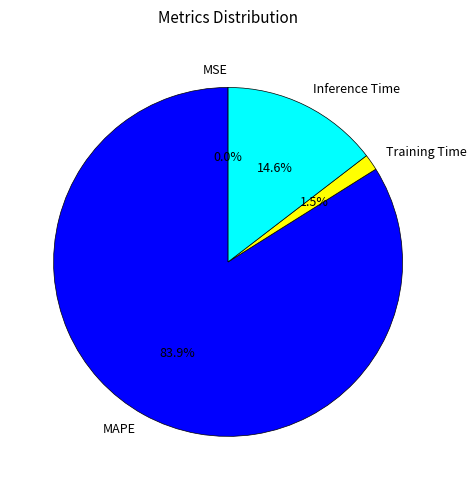

Is it true that Inference Time is 15% of the pie?

True